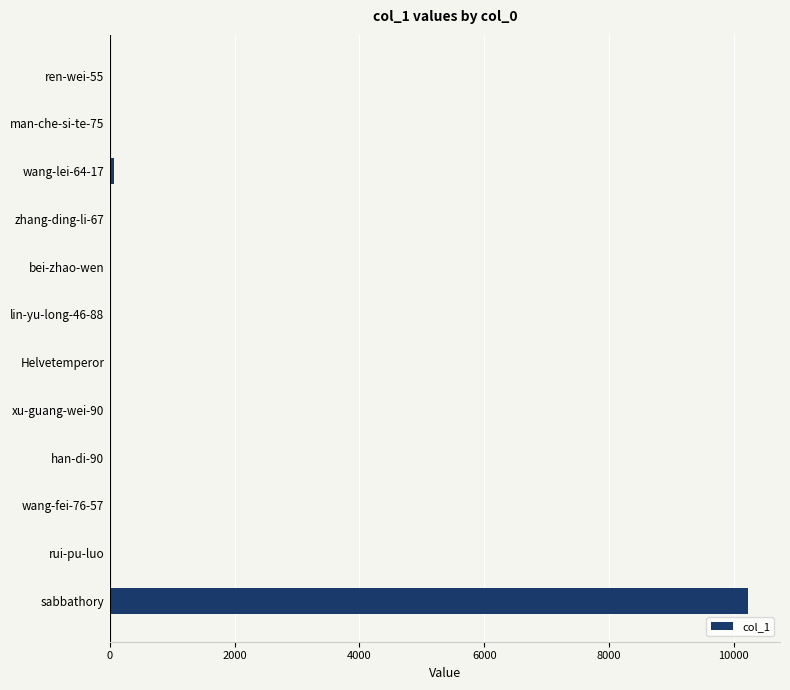

What is the greatest value displayed?

10230